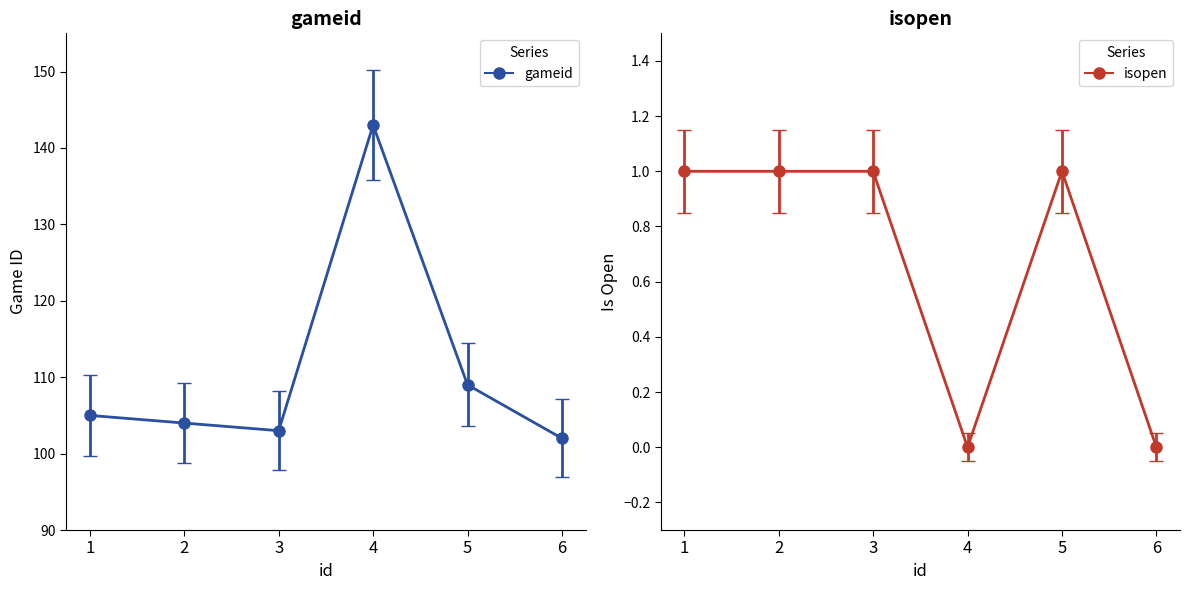

Where is the first local maximum for isopen?

5